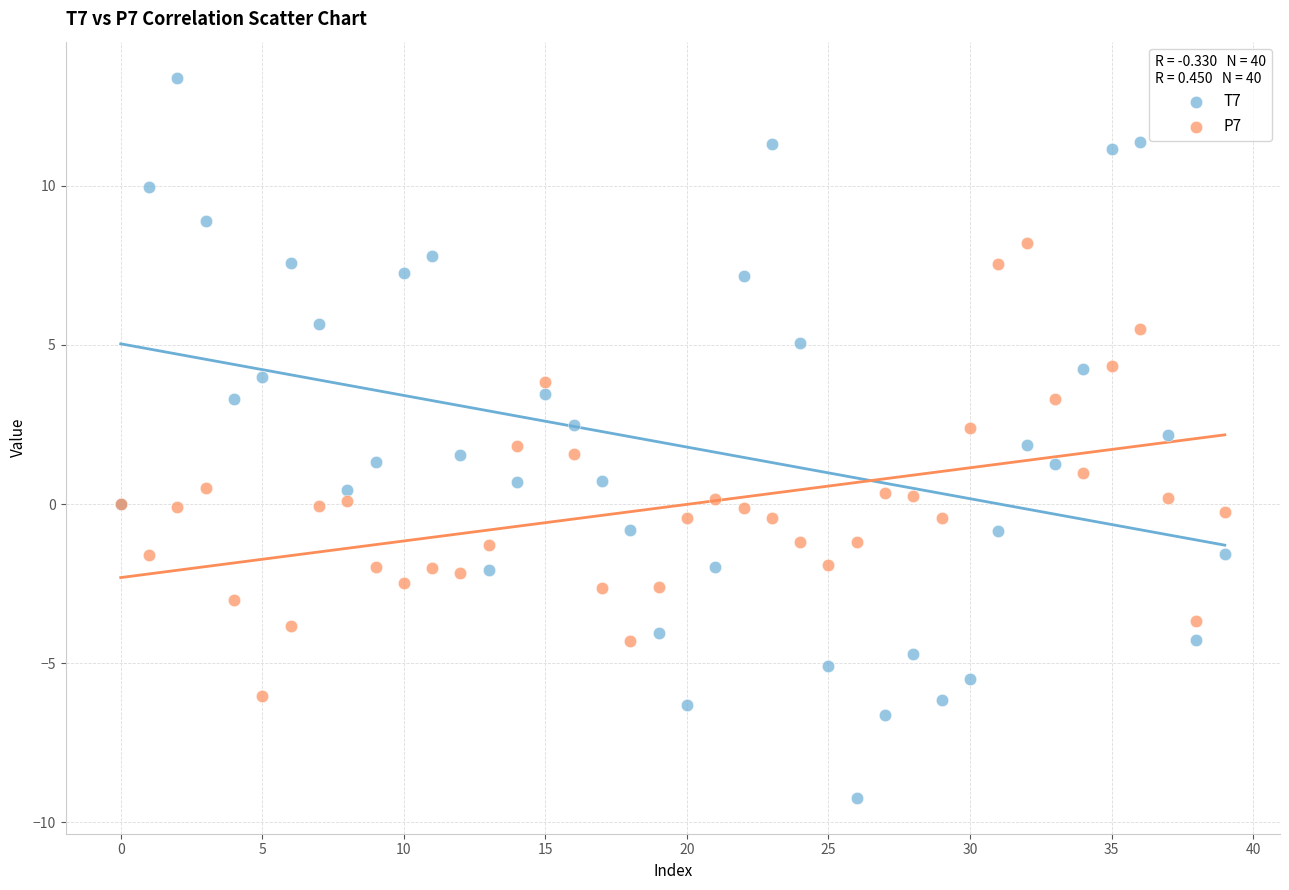

Which series contains the highest Y value?

T7